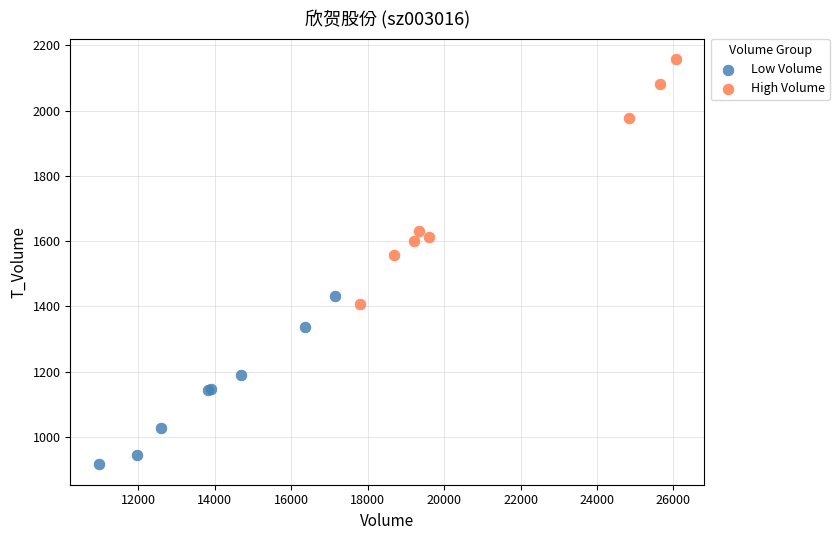

Which series contains the lowest Y value?

Low Volume